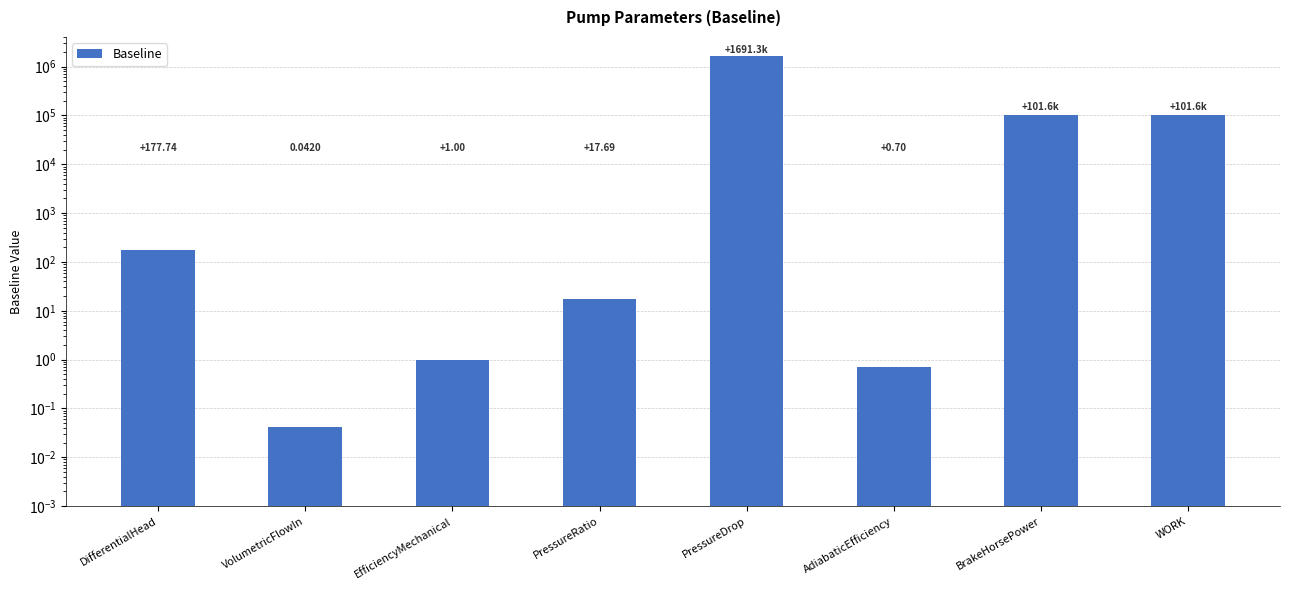

Count the number of values greater than 177.

4